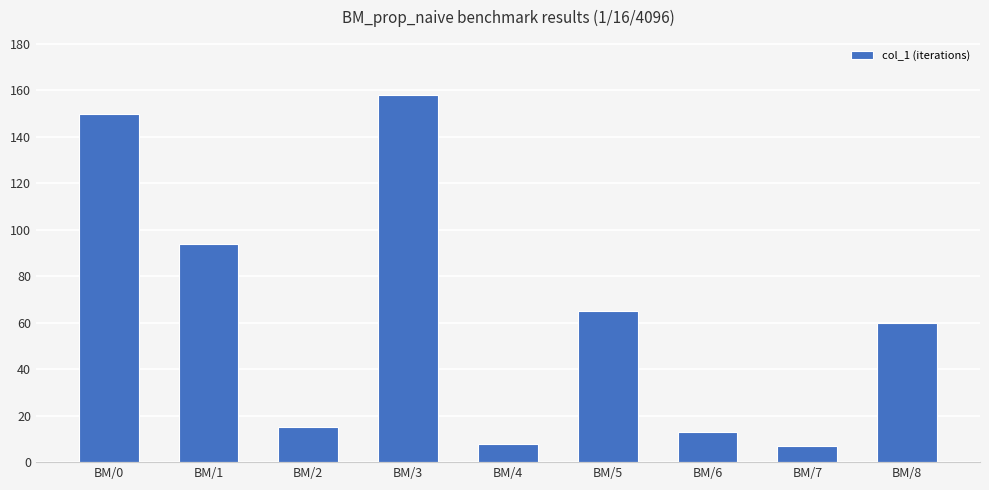

What is the average value?

63